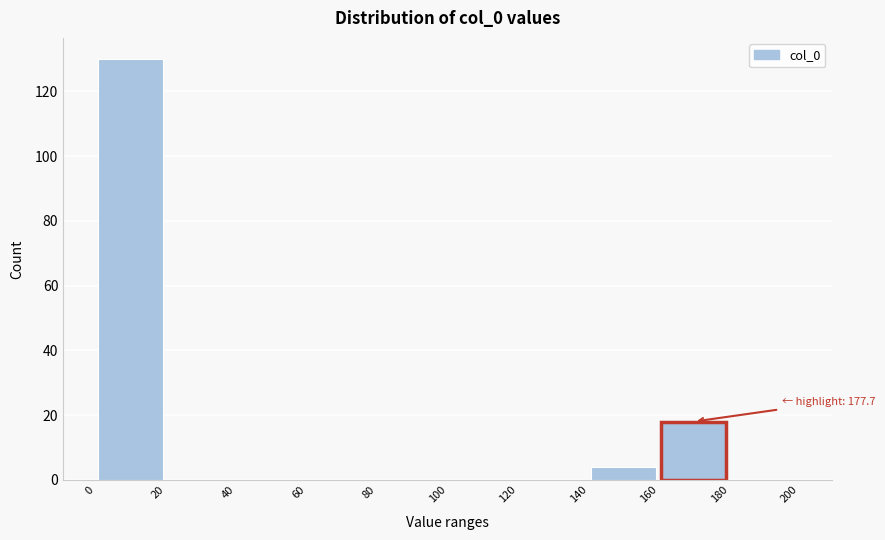

Which range on the x-axis has the tallest bar?

0 to 20